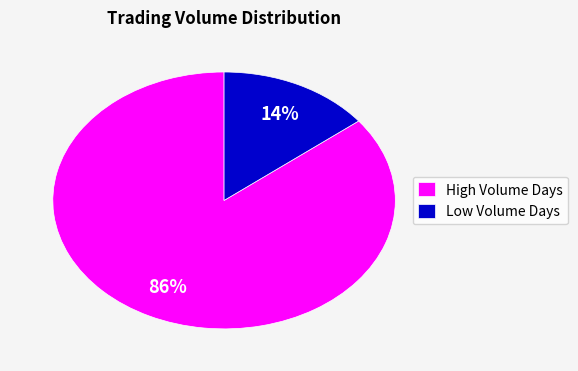

Count the number of slices in the pie.

2